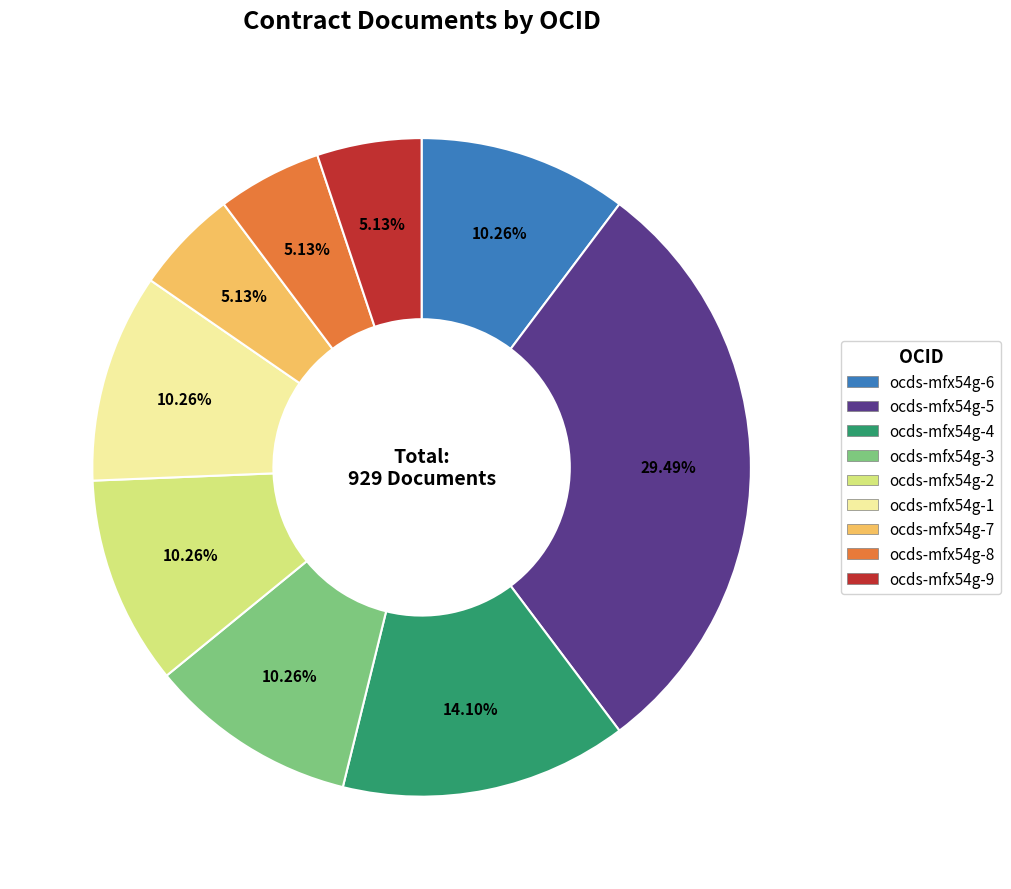

How many slices are in this pie chart?

9